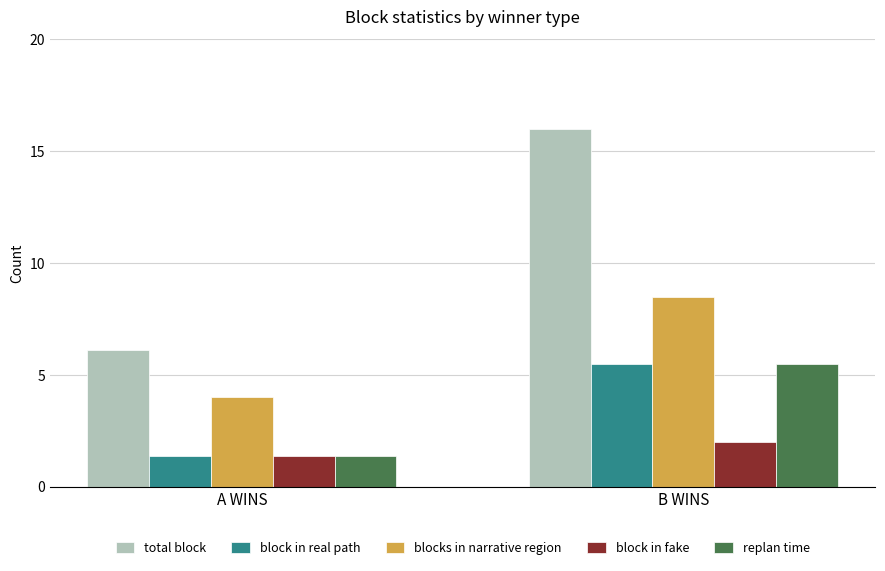

True or false: blocks in narrative region has a value of 6.0 at A WINS.

False